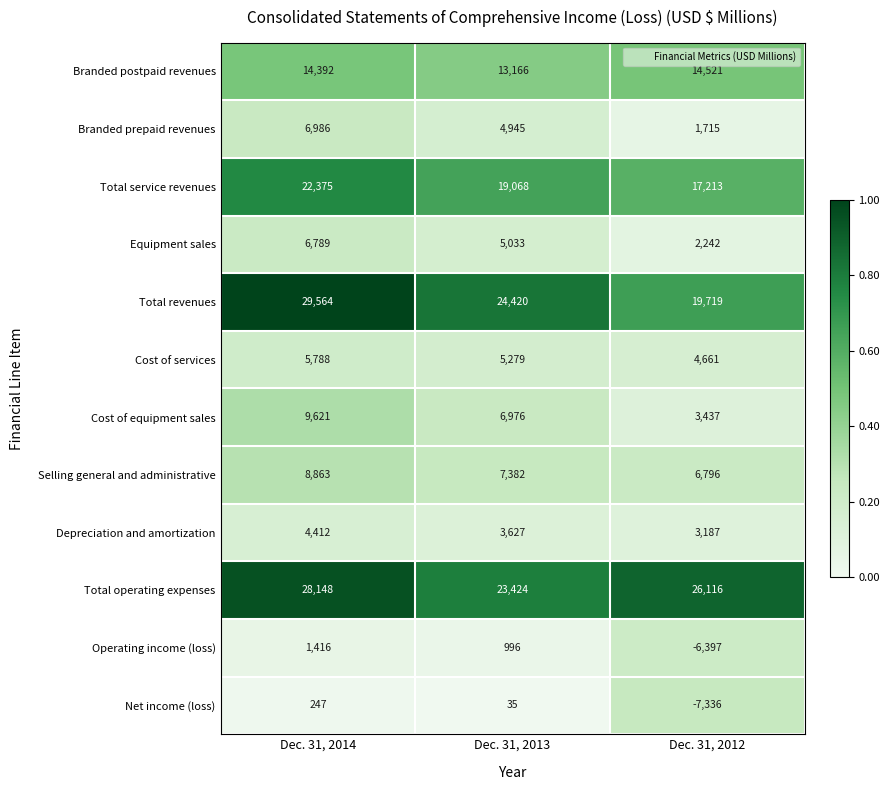

Which series has the widest spread of values?

Total revenues